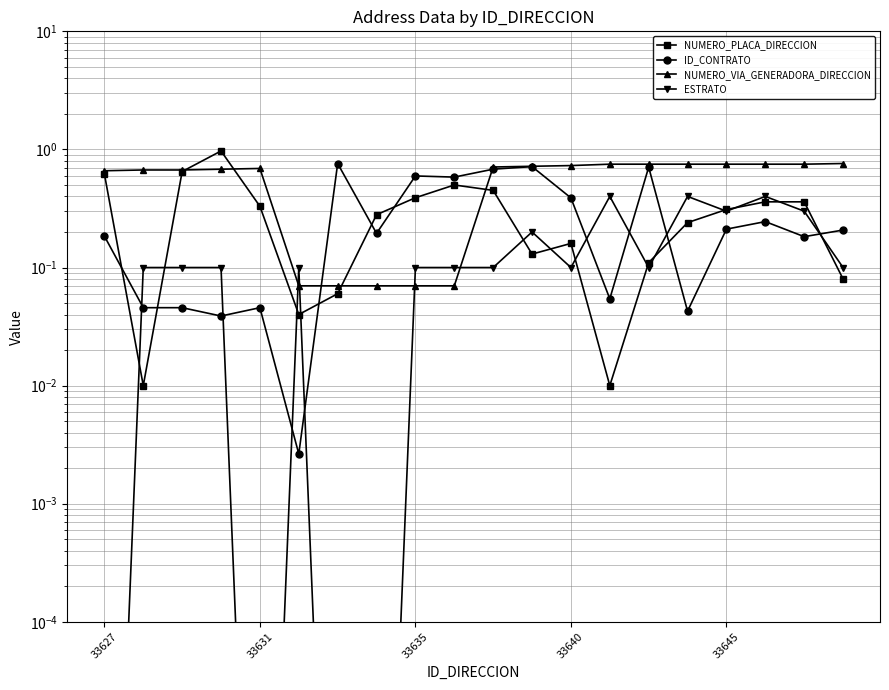

Reading right to left, what are all the values shown in this chart?

NUMERO_PLACA_DIRECCION: 0.1	0.4	0.4	0.3	0.2	0.1	0.0	0.2	0.1	0.5	0.5	0.4	0.3	0.1	0.0	0.3	1.0	0.7	0.0	0.6
ID_CONTRATO: 0.2	0.2	0.2	0.2	0.0	0.7	0.1	0.4	0.7	0.7	0.6	0.6	0.2	0.8	0.0	0.0	0.0	0.0	0.0	0.2
NUMERO_VIA_GENERADORA_DIRECCION: 0.8	0.8	0.8	0.8	0.8	0.8	0.8	0.7	0.7	0.7	0.1	0.1	0.1	0.1	0.1	0.7	0.7	0.7	0.7	0.7
ESTRATO: 0.1	0.3	0.4	0.3	0.4	0.1	0.4	0.1	0.2	0.1	0.1	0.1	0.0	0.0	0.1	0.0	0.1	0.1	0.1	0.0